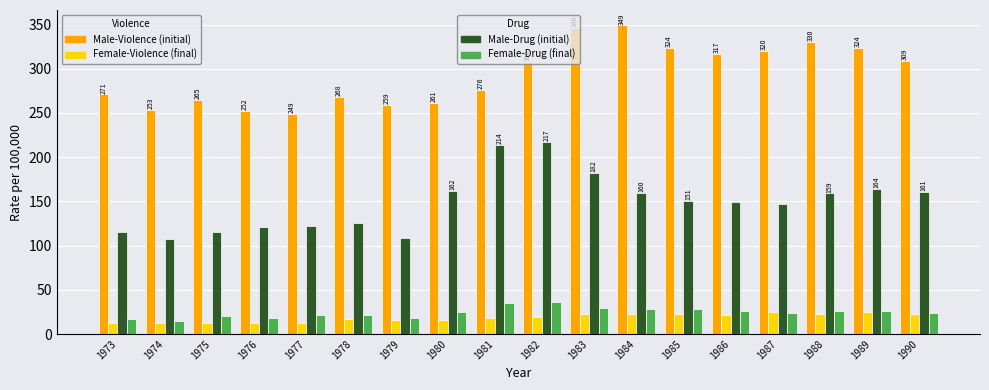

What is the spread (max minus min) of values at 1978?

251